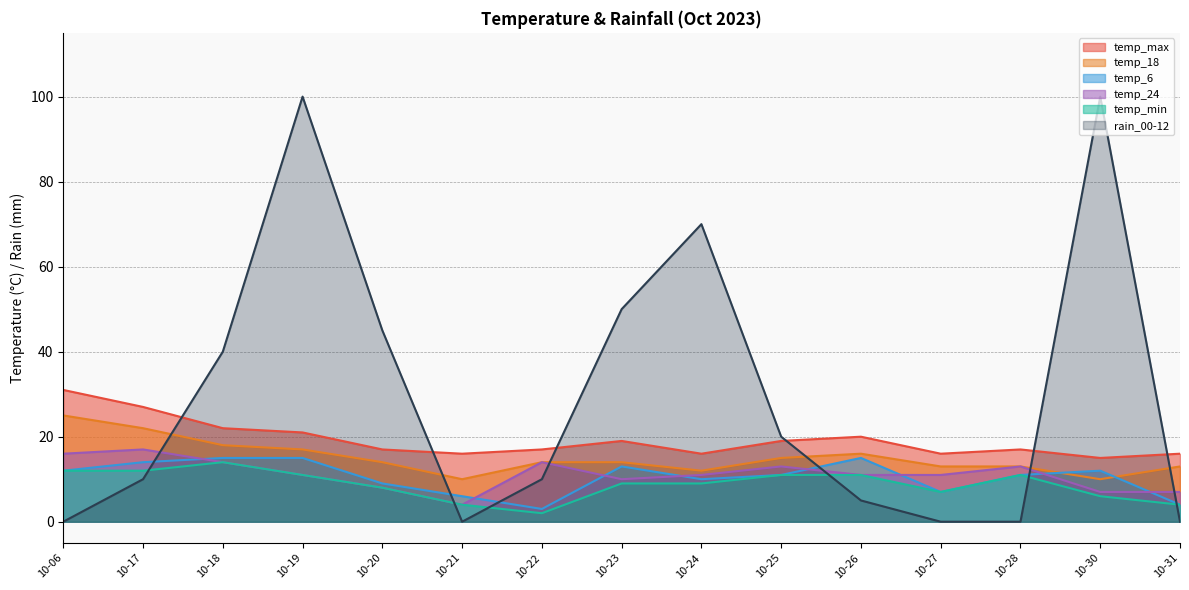

What is the average value of the temp_6 series?

10